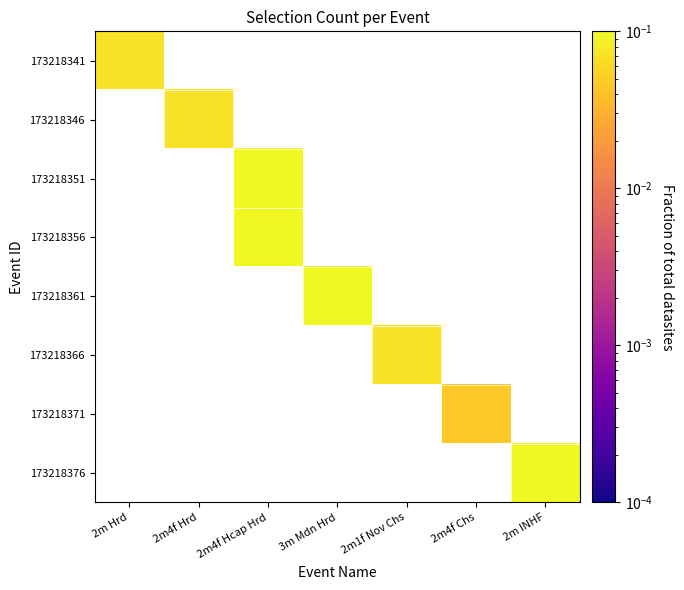

How many positive values does the 173218356 series have?

1